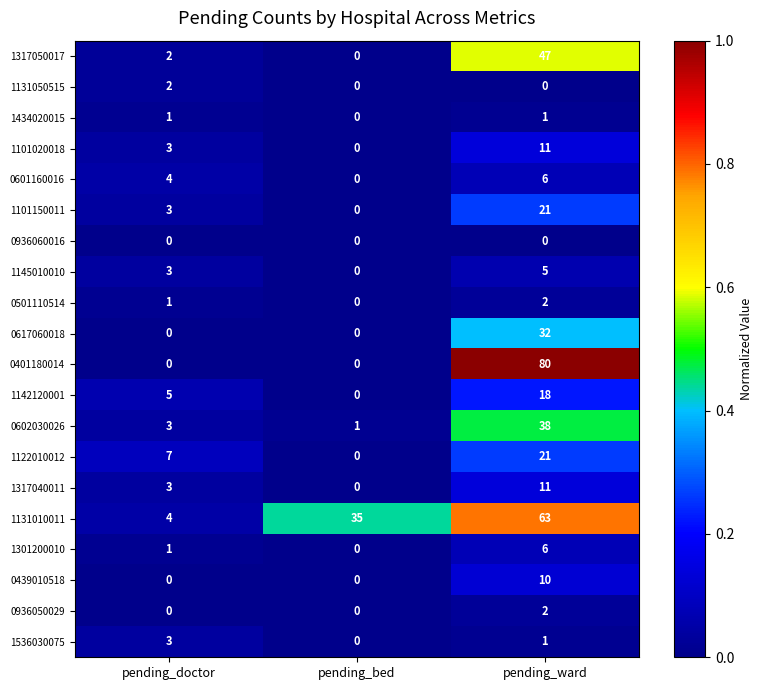

Which category has the highest value across all series?

pending_ward